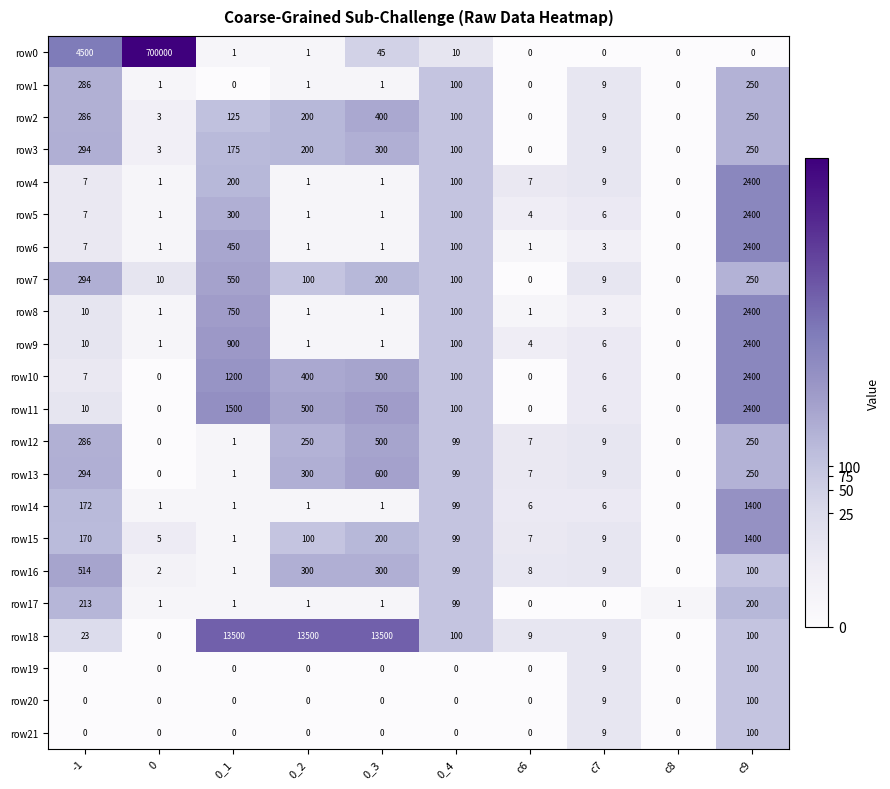

How many data points does each series have?

10